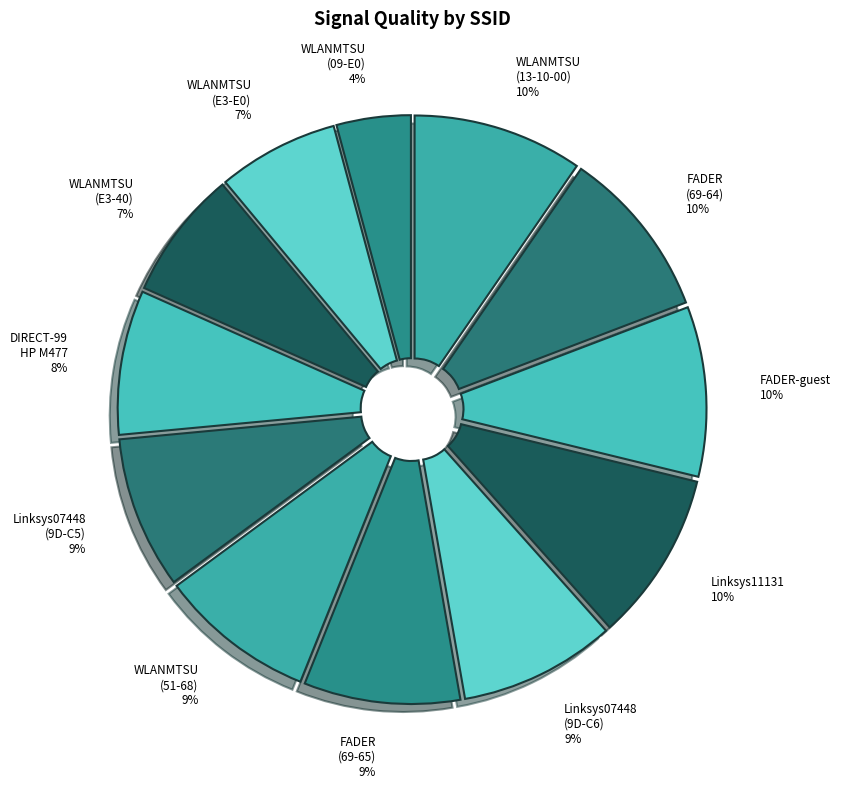

Do Linksys07448 (9D-C5) and Linksys07448 (9D-C6) together represent more than half of the pie?

No